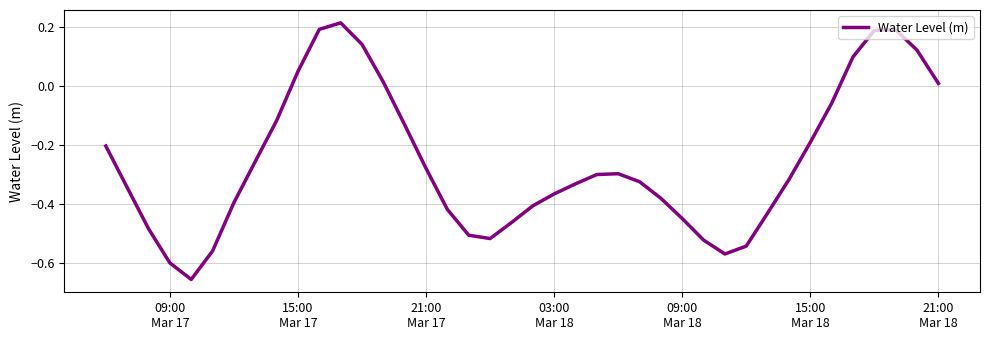

What is the difference between the maximum and minimum values?

0.9